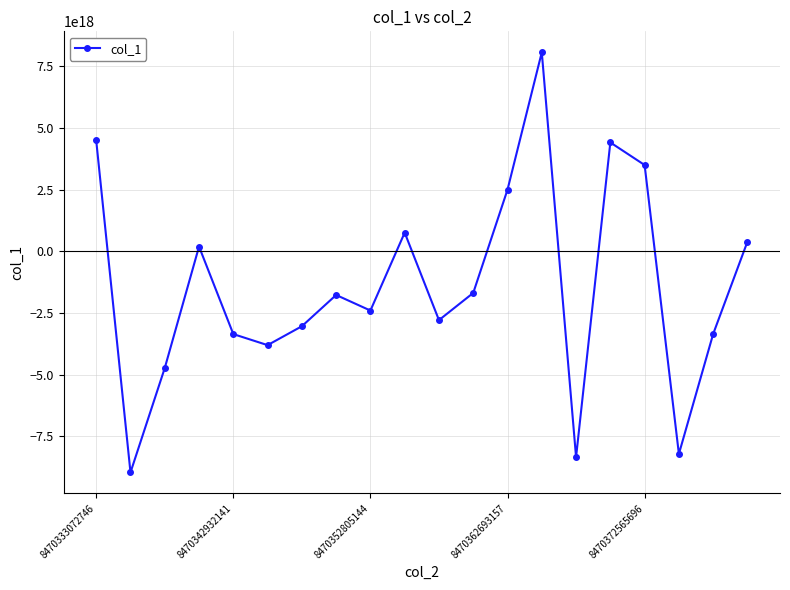

How many interior local valleys (lower than both neighbors) does the data have?

6